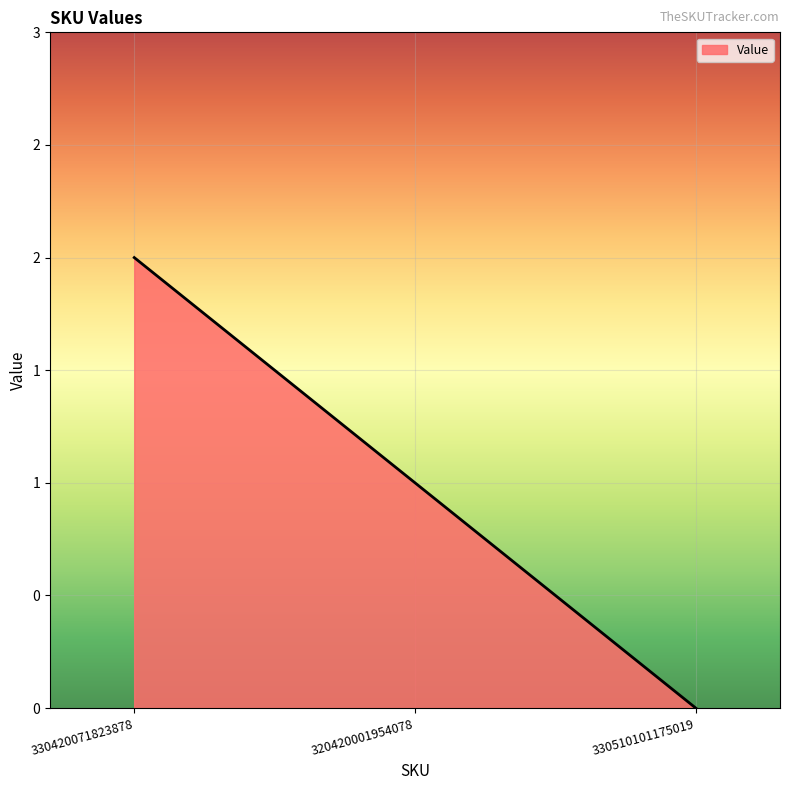

List the labels in order of value, largest first.

330420071823878, 320420001954078, 330510101175019